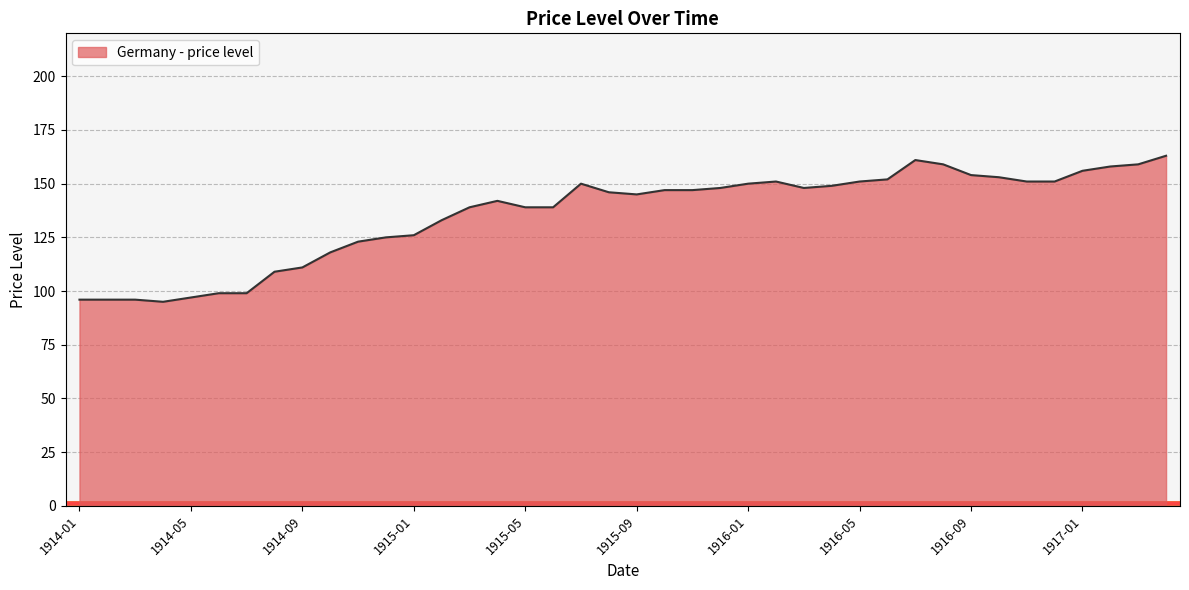

What is the difference between the maximum and minimum values?

68